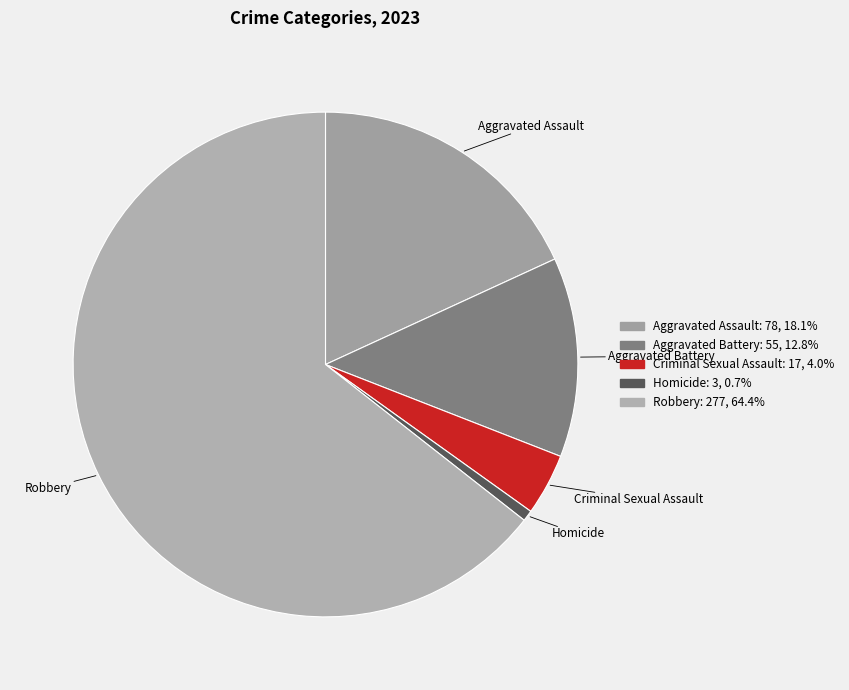

Which category accounts for the majority?

Robbery